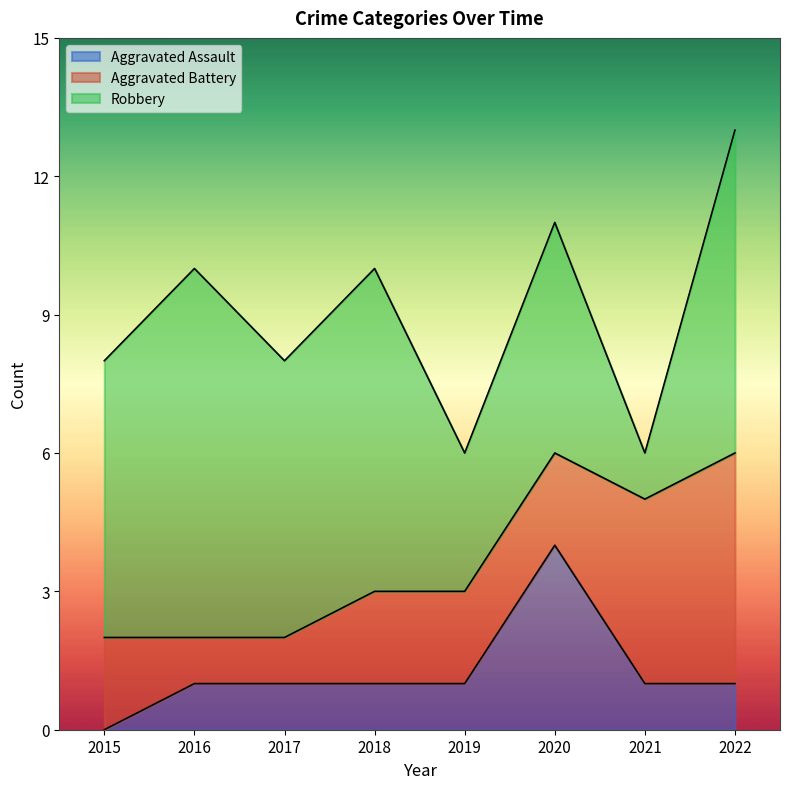

List the labels in order of Robbery value, largest first.

2016, 2018, 2022, 2015, 2017, 2020, 2019, 2021